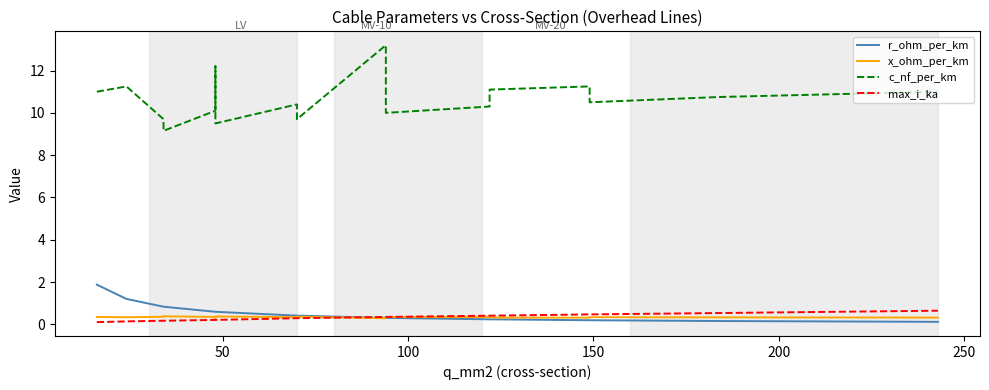

Which series has the largest range (max minus min)?

c_nf_per_km